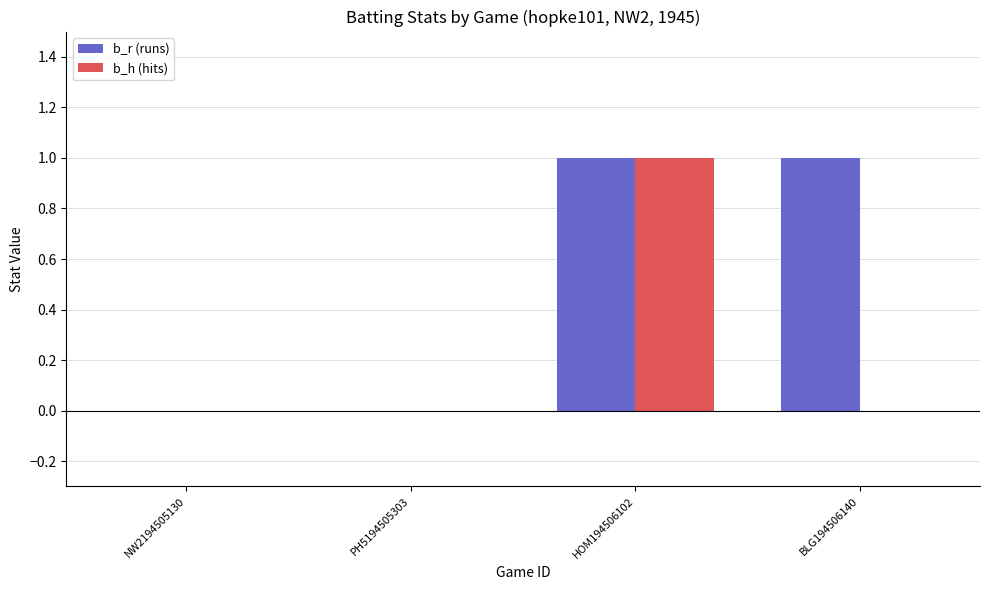

Which series has the largest total across all categories?

b_r (runs)